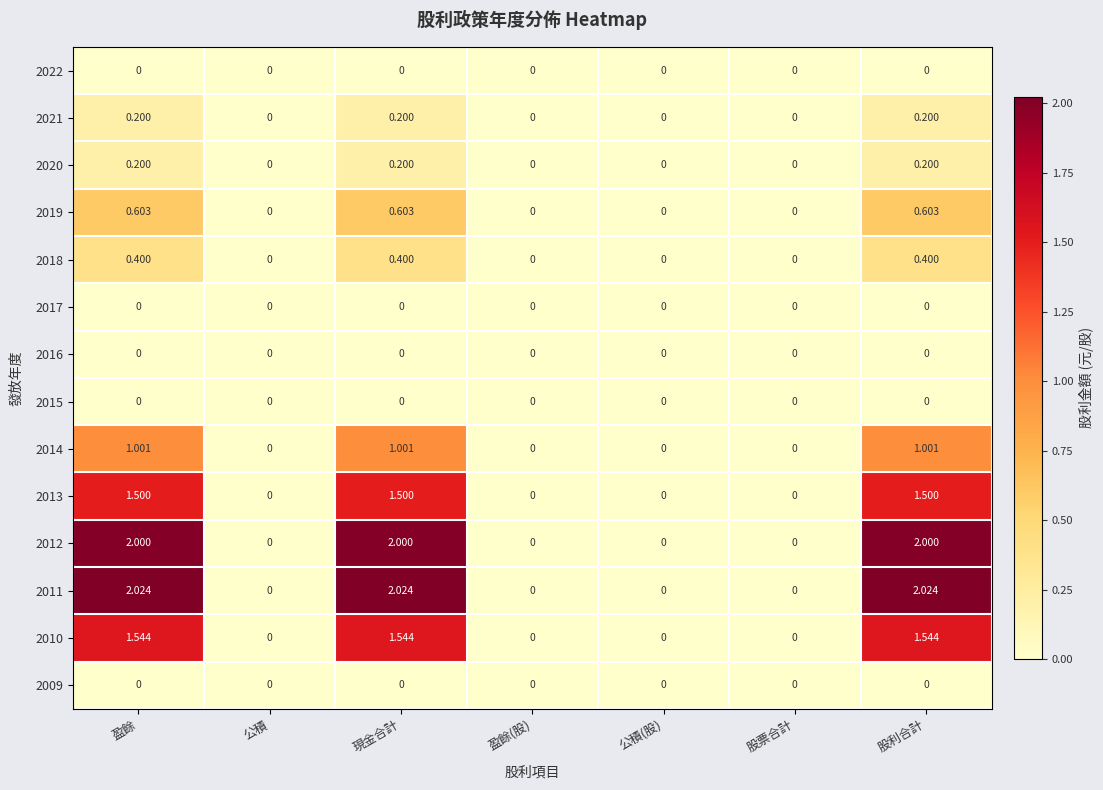

How many series are shown in this chart?

14